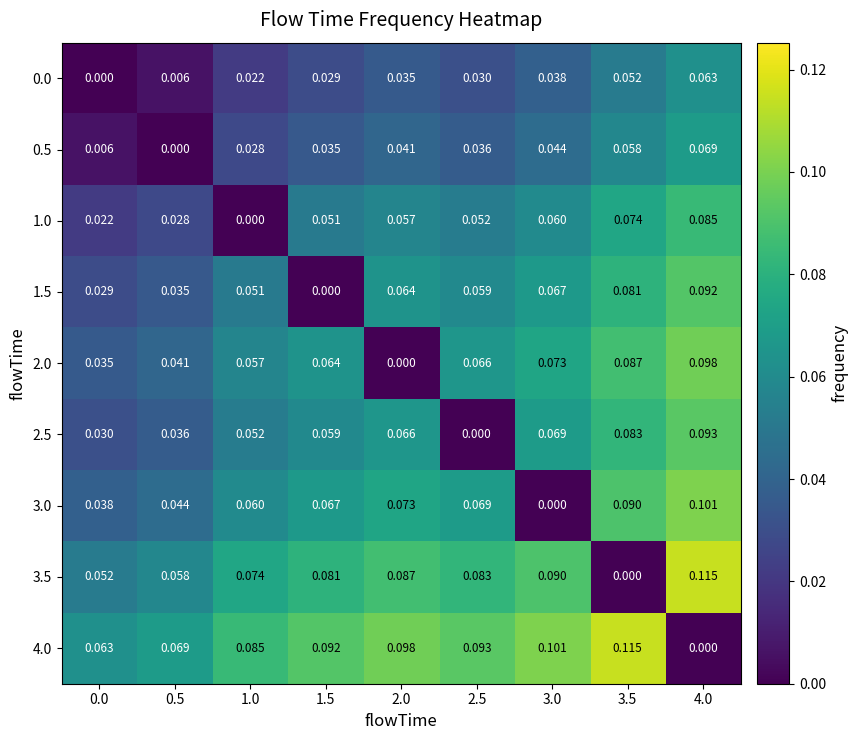

Count the number of data series in this chart.

9